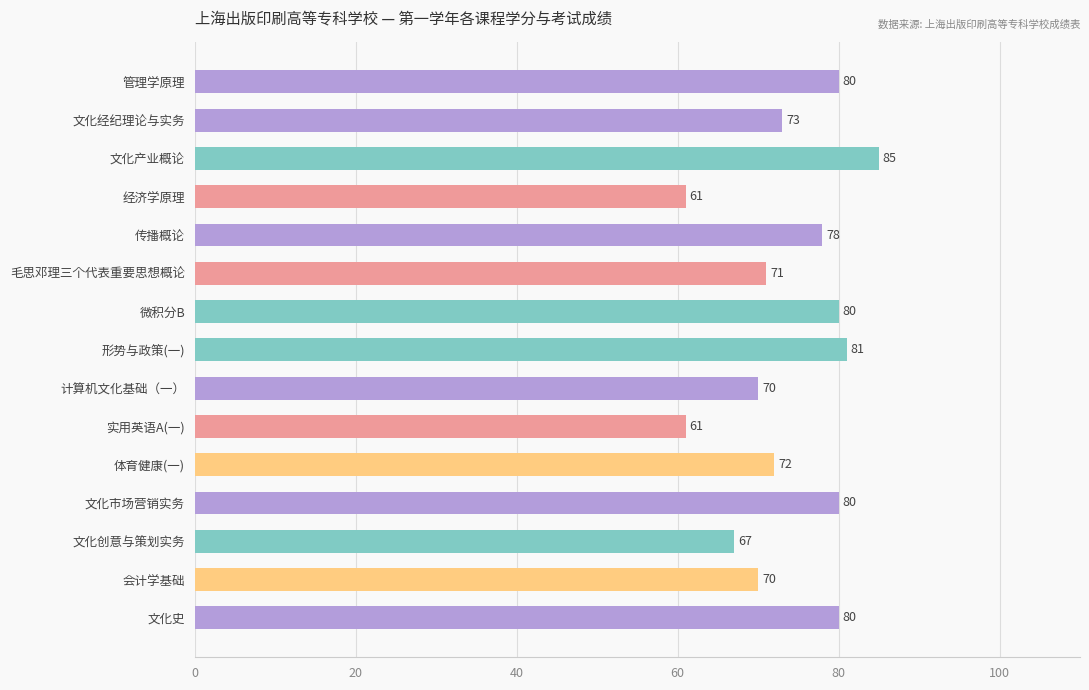

How many bars are there in total?

15